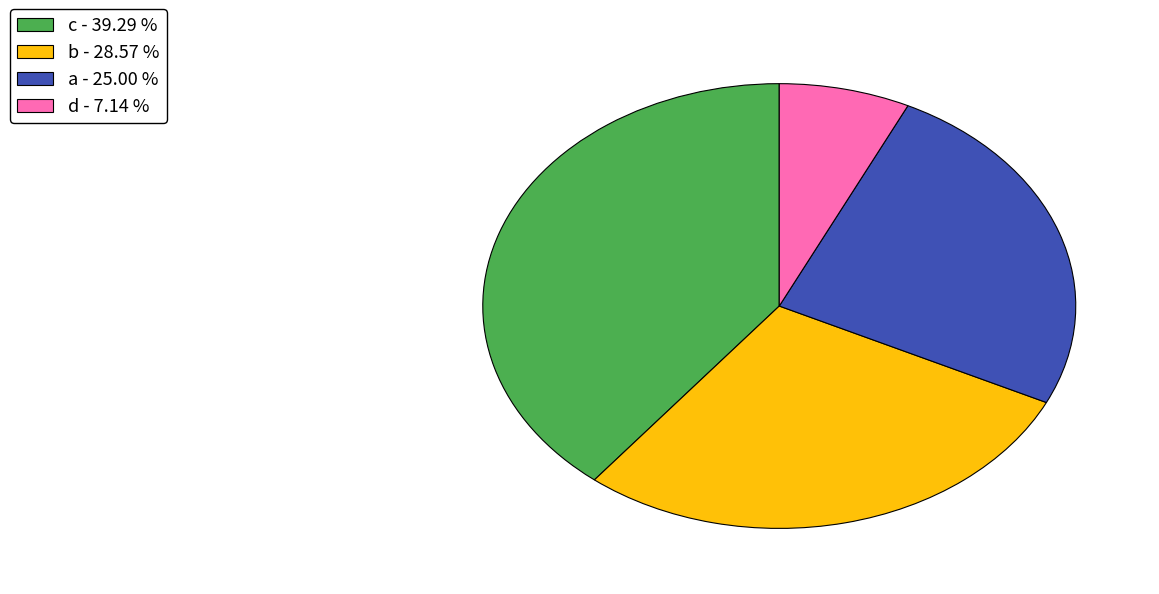

Which has a higher value, a or c?

c